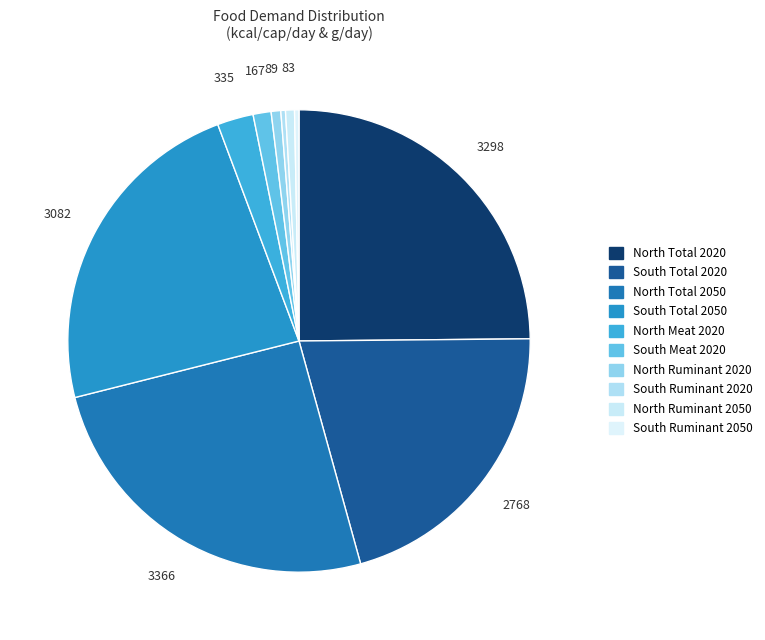

How many segments does this pie chart have?

10